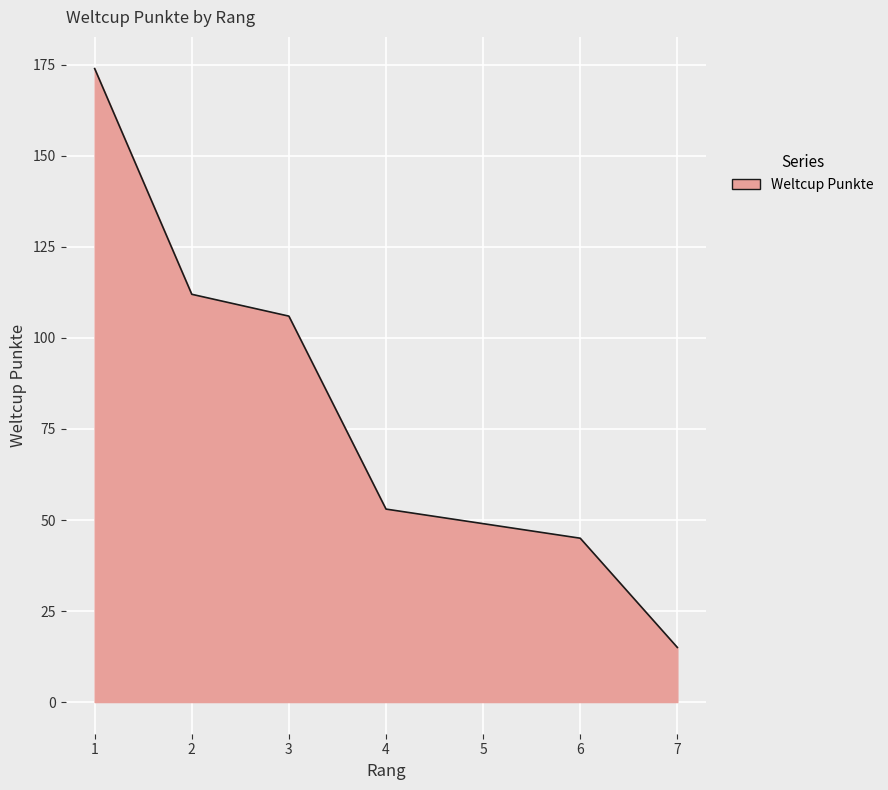

List the labels in order of value, smallest first.

7, 6, 5, 4, 3, 2, 1